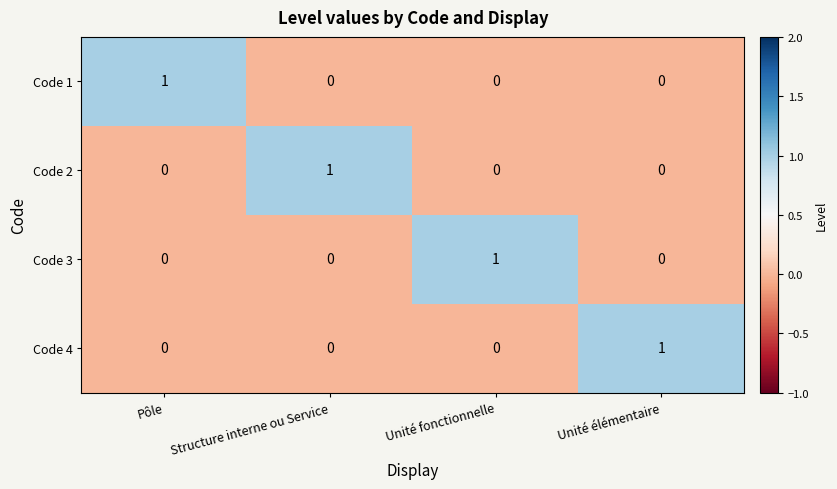

The value of Code 2 at Pôle is 0. True or false?

True